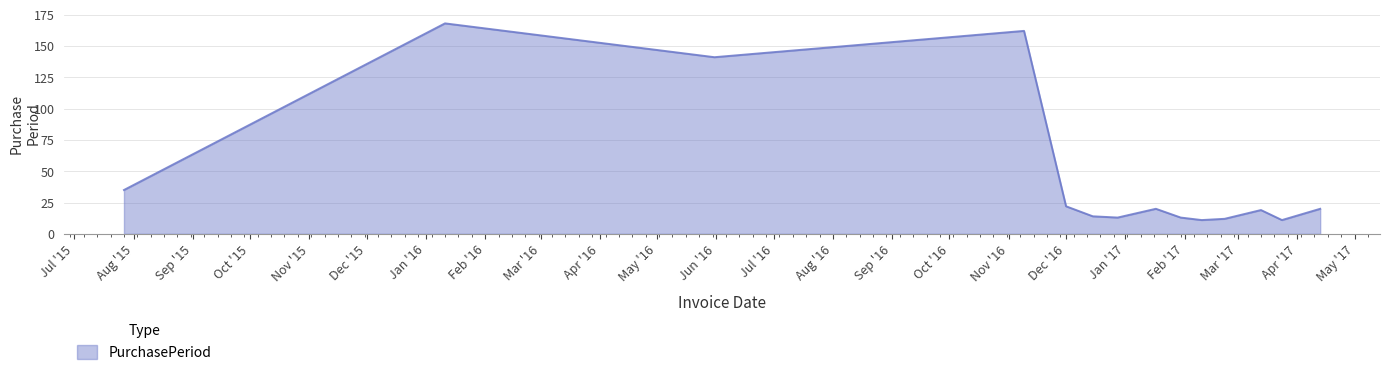

How many lines are shown in the chart?

1